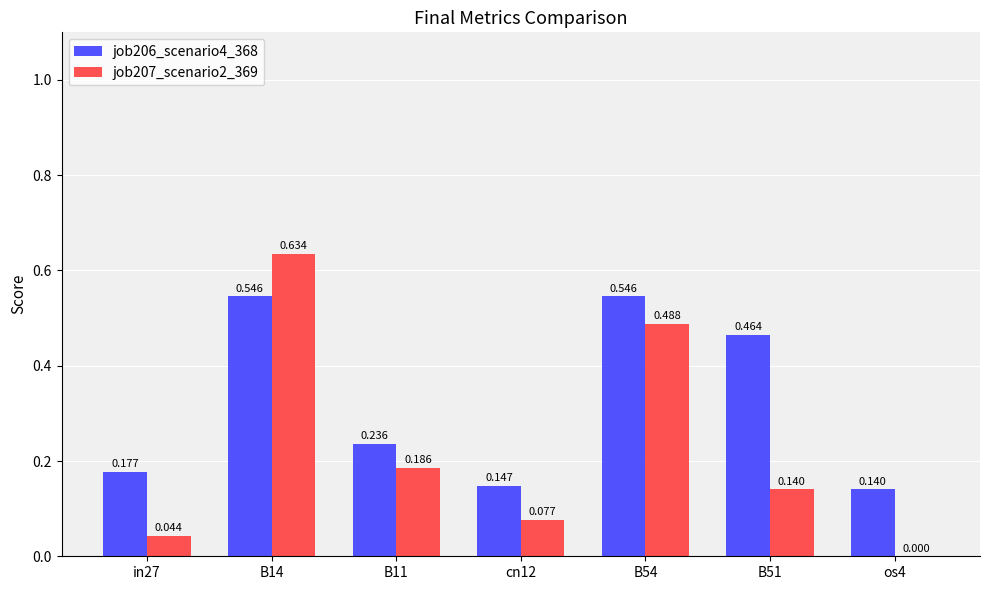

Is the value of job206_scenario4_368 at cn12 greater than the value of job207_scenario2_369 at in27?

Yes